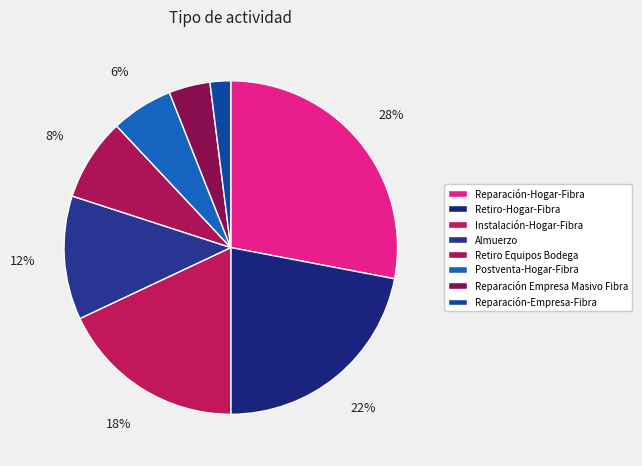

What is the largest slice in the pie chart?

Reparación-Hogar-Fibra